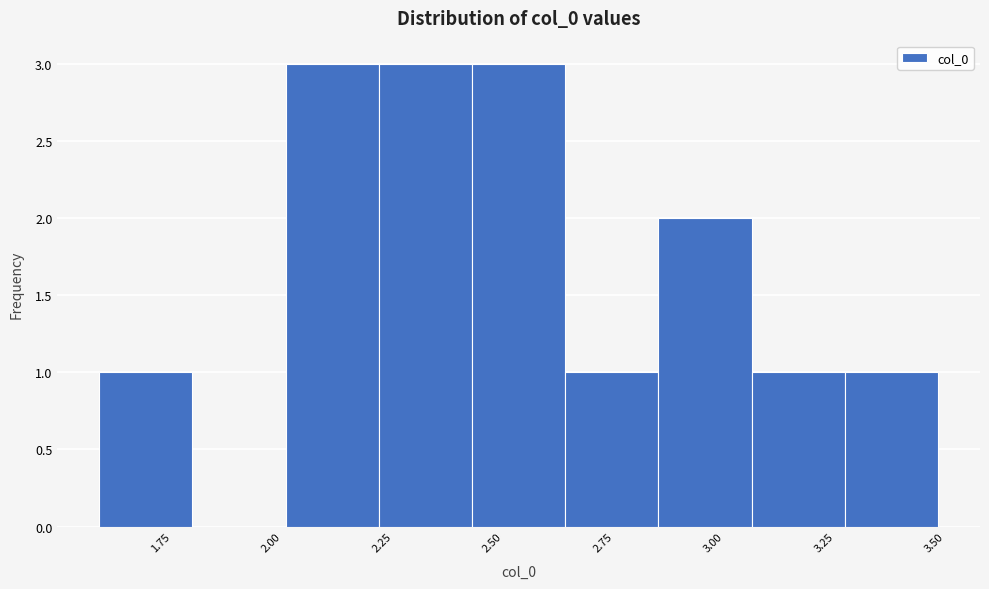

Reading left to right, list every bar in this chart as the range it spans on the x-axis followed by its height. Neither the bar edges nor the heights are printed on the chart, so give them approximately, as read against the axes.

1.60 to 1.80: 1
1.80 to 2.05: 0
2.05 to 2.25: 3
2.25 to 2.45: 3
2.45 to 2.65: 3
2.65 to 2.90: 1
2.90 to 3.10: 2
3.10 to 3.30: 1
3.30 to 3.50: 1